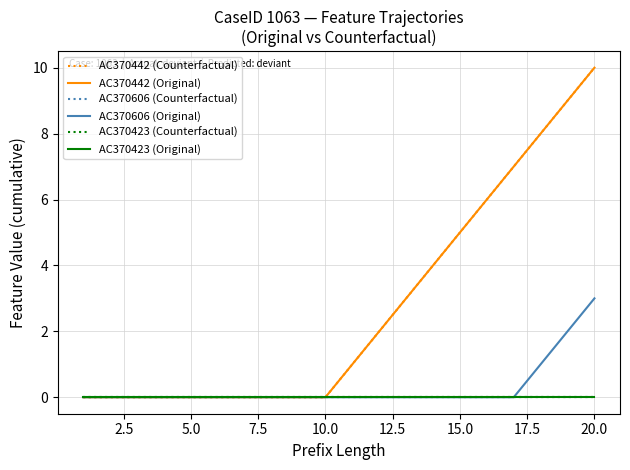

Does the chart display data point markers on the line(s)?

No